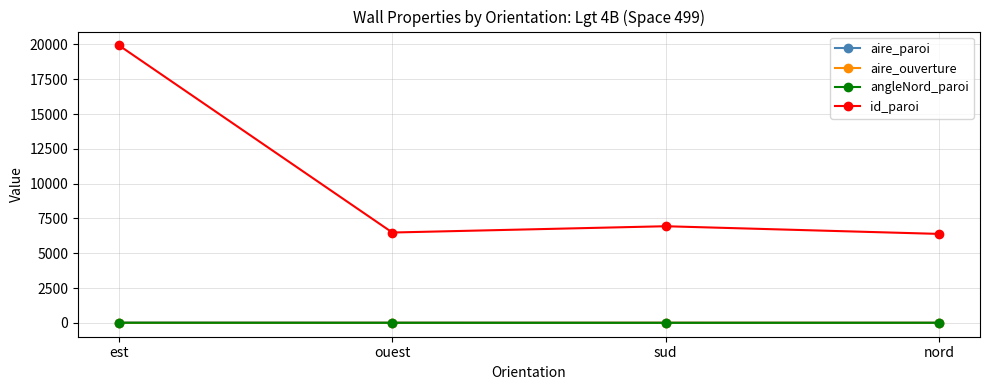

What is the minimum value shown in the chart?

-3.1